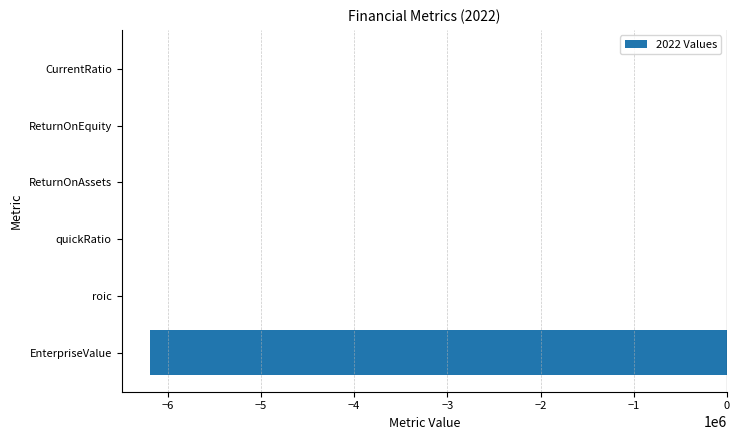

True or false: the data shows -6187275.6 at EnterpriseValue.

True